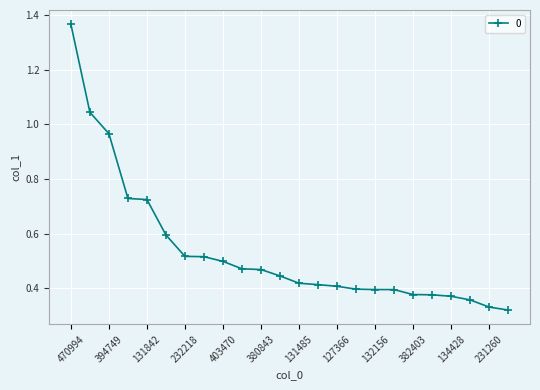

How many distinct data groups are displayed?

1